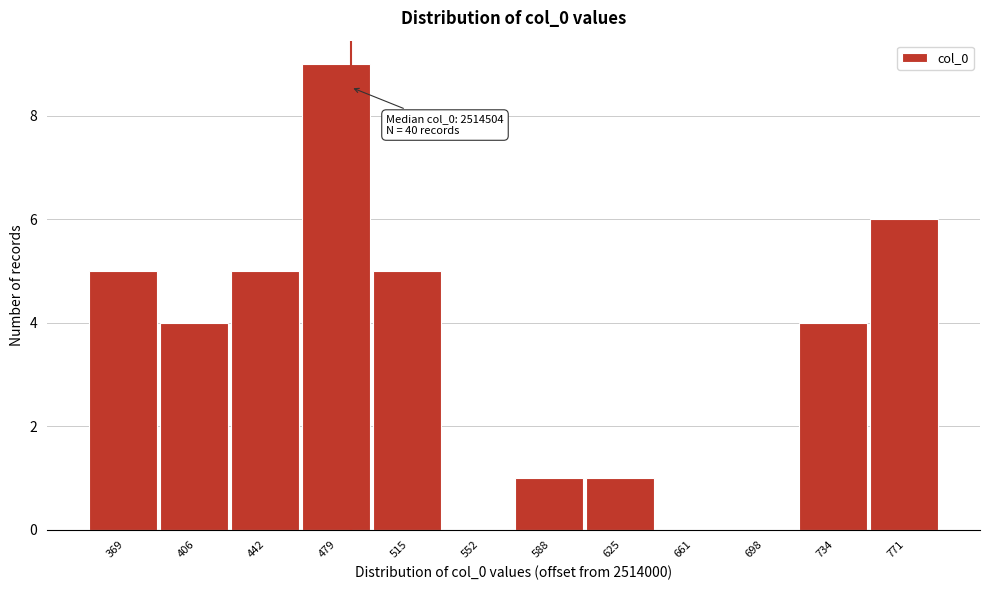

Reading left to right, list all the values displayed in this chart.

369=5	406=4	442=5	479=9	515=5	552=0	588=1	625=1	661=0	698=0	734=4	771=6